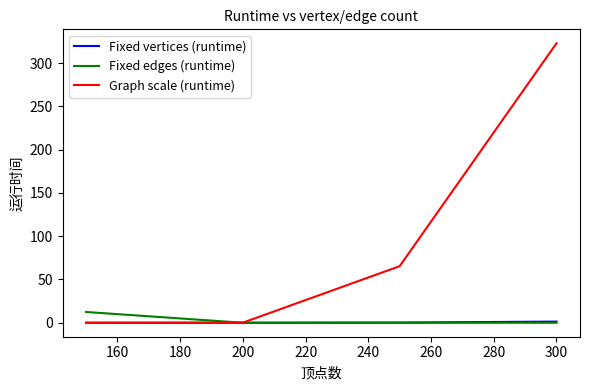

How many lines are shown in the chart?

3